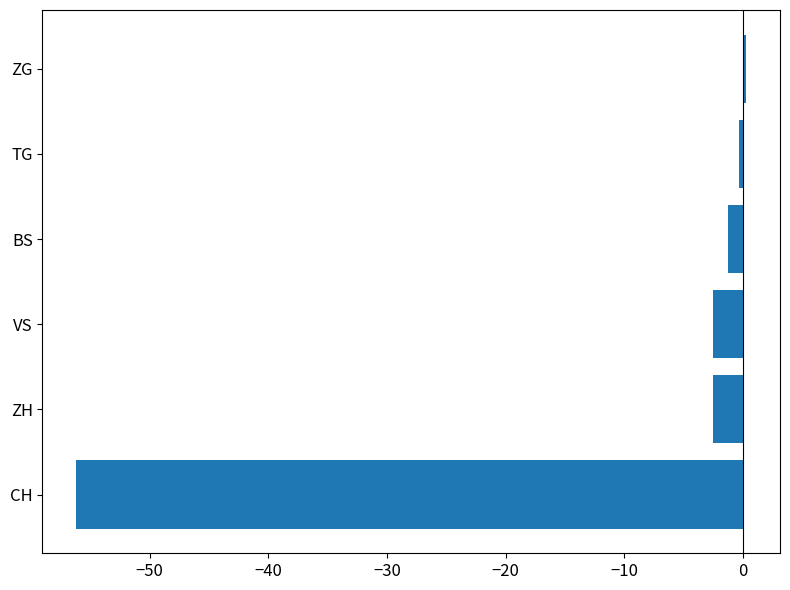

What is the sum of all values?

-62.5